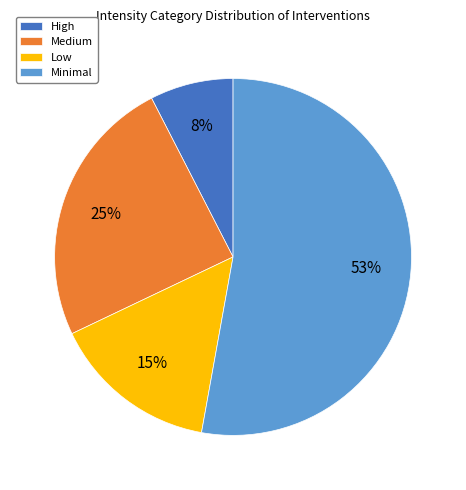

Which slice is the smallest?

High